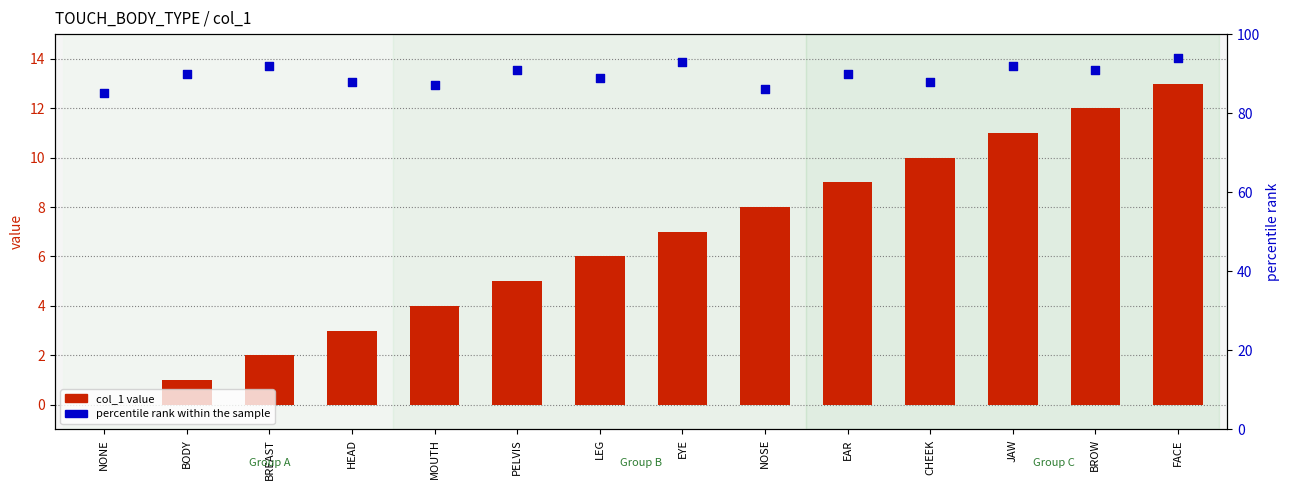

Which series has the largest total across all categories?

percentile rank within the sample